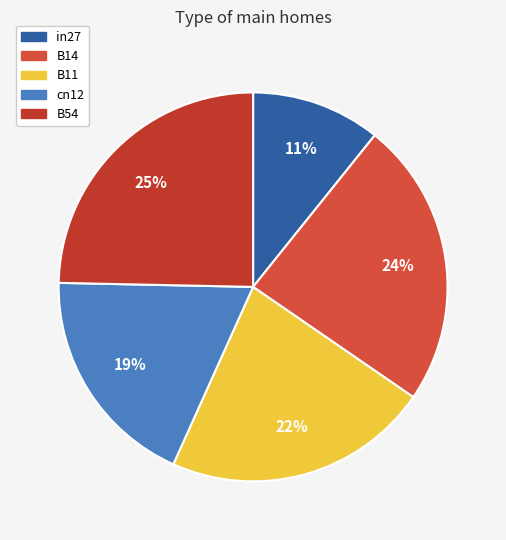

How many slices are in this pie chart?

5